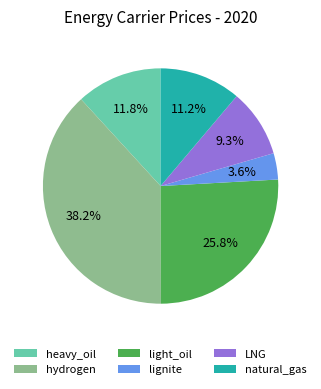

The hydrogen slice represents 48% of the pie. True or false?

False